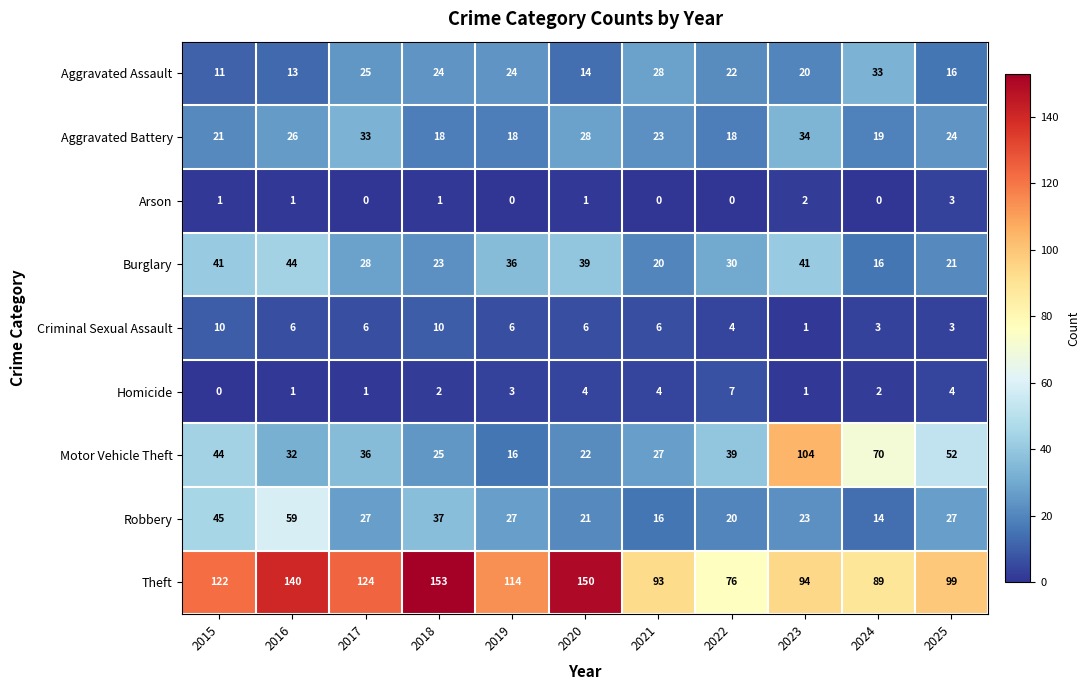

What value does the Burglary series have at 2019?

36